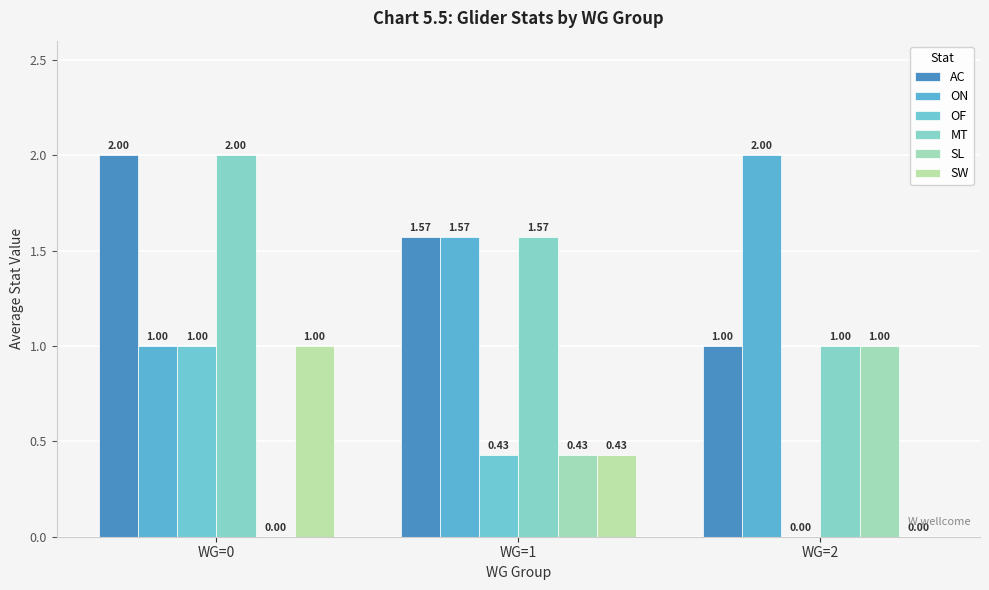

Which series has the largest total across all categories?

AC